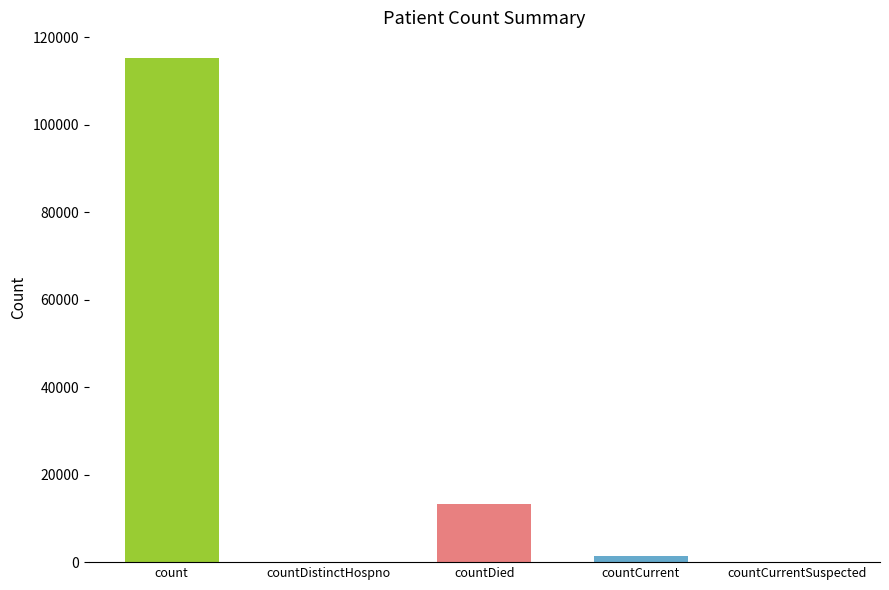

List the labels in order of value, largest first.

count, countDied, countCurrent, countDistinctHospno, countCurrentSuspected